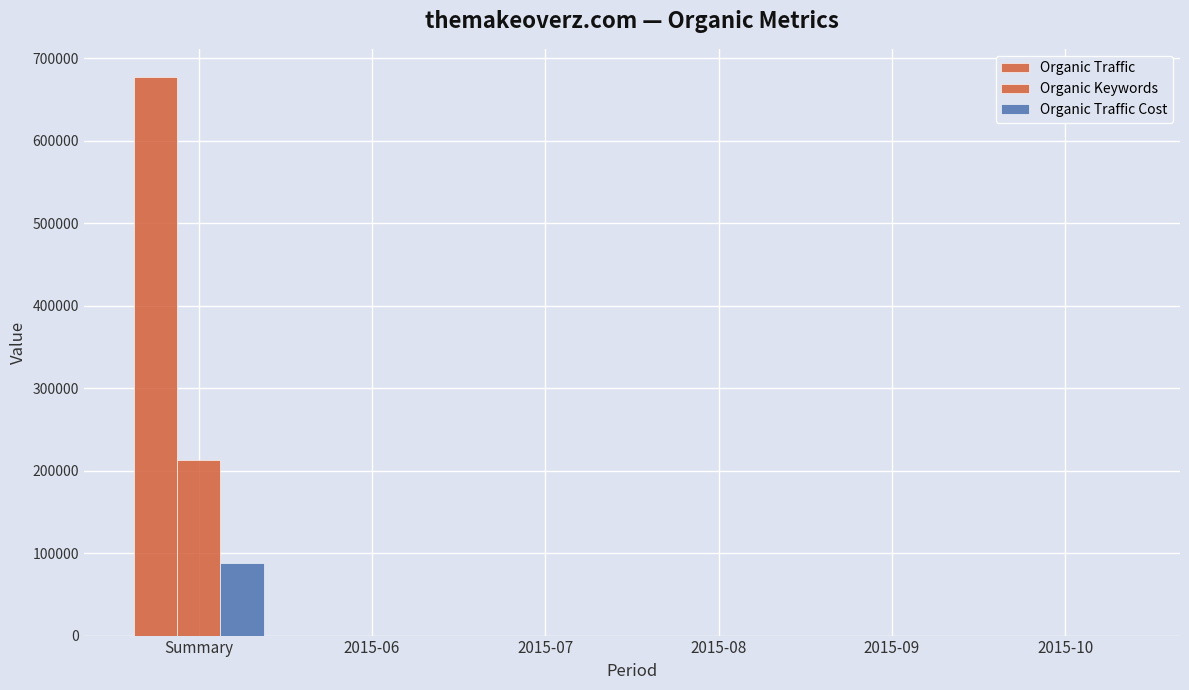

Rank the series at 2015-07 from highest to lowest value.

Organic Traffic, Organic Keywords, Organic Traffic Cost